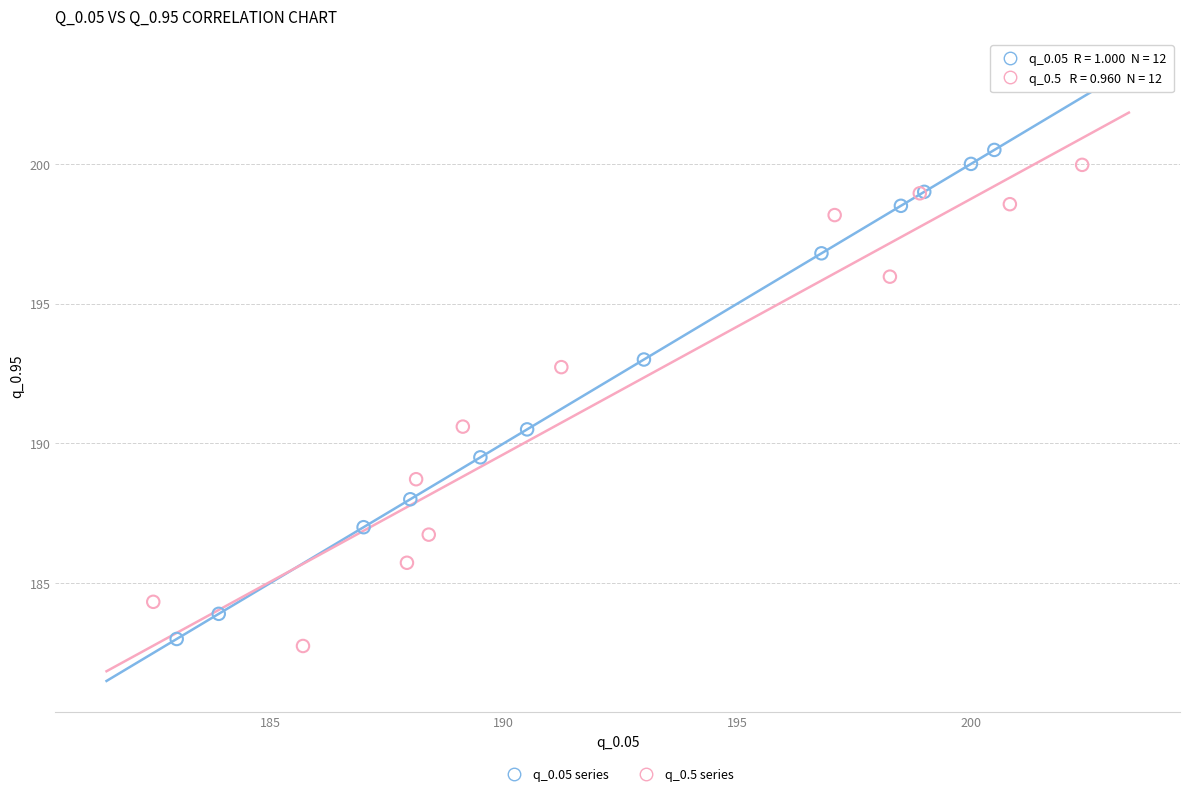

What are all the series names shown in the legend?

q_0.05 series, q_0.5 series